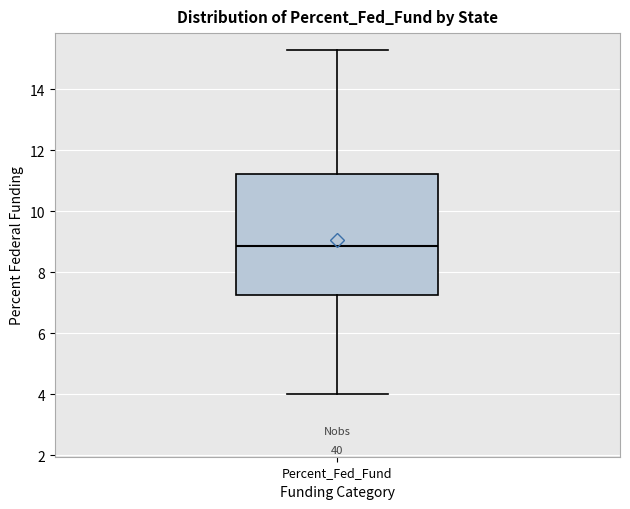

Read this box plot against the y-axis: the position of the median line, the range covered by the box, and the ends of both whiskers. The values are not printed on the chart, so give them approximately, as read against the axis.

median 8.8, box 7.2 to 11.2, whiskers 4.0 to 15.2